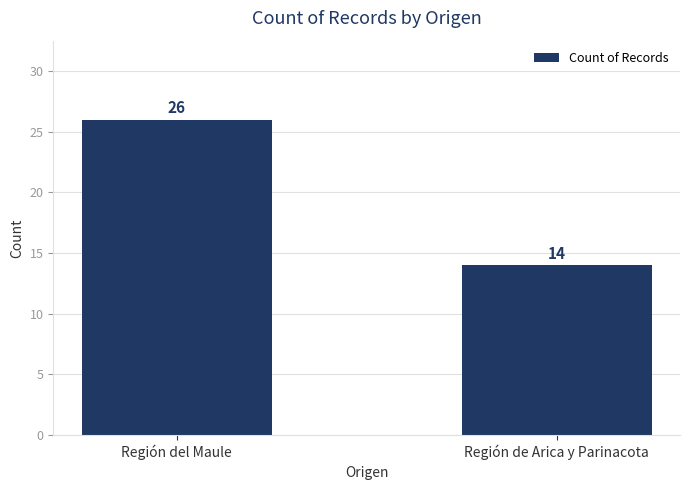

Read the value at Región del Maule.

26